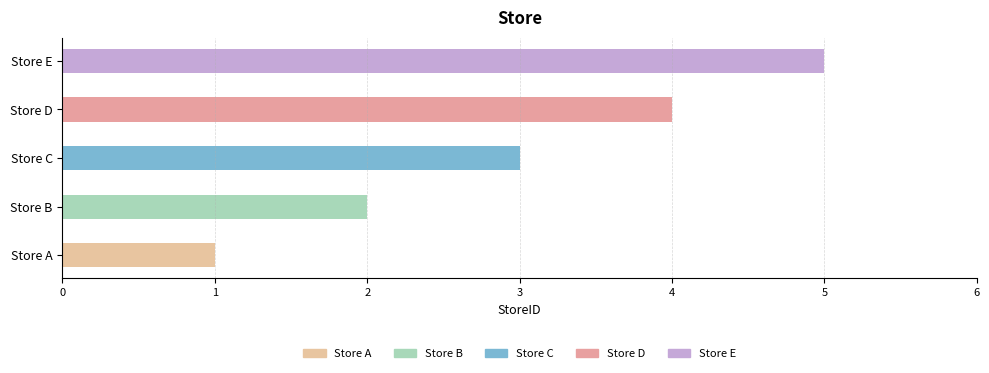

List the labels in order of value, smallest first.

Store A, Store B, Store C, Store D, Store E